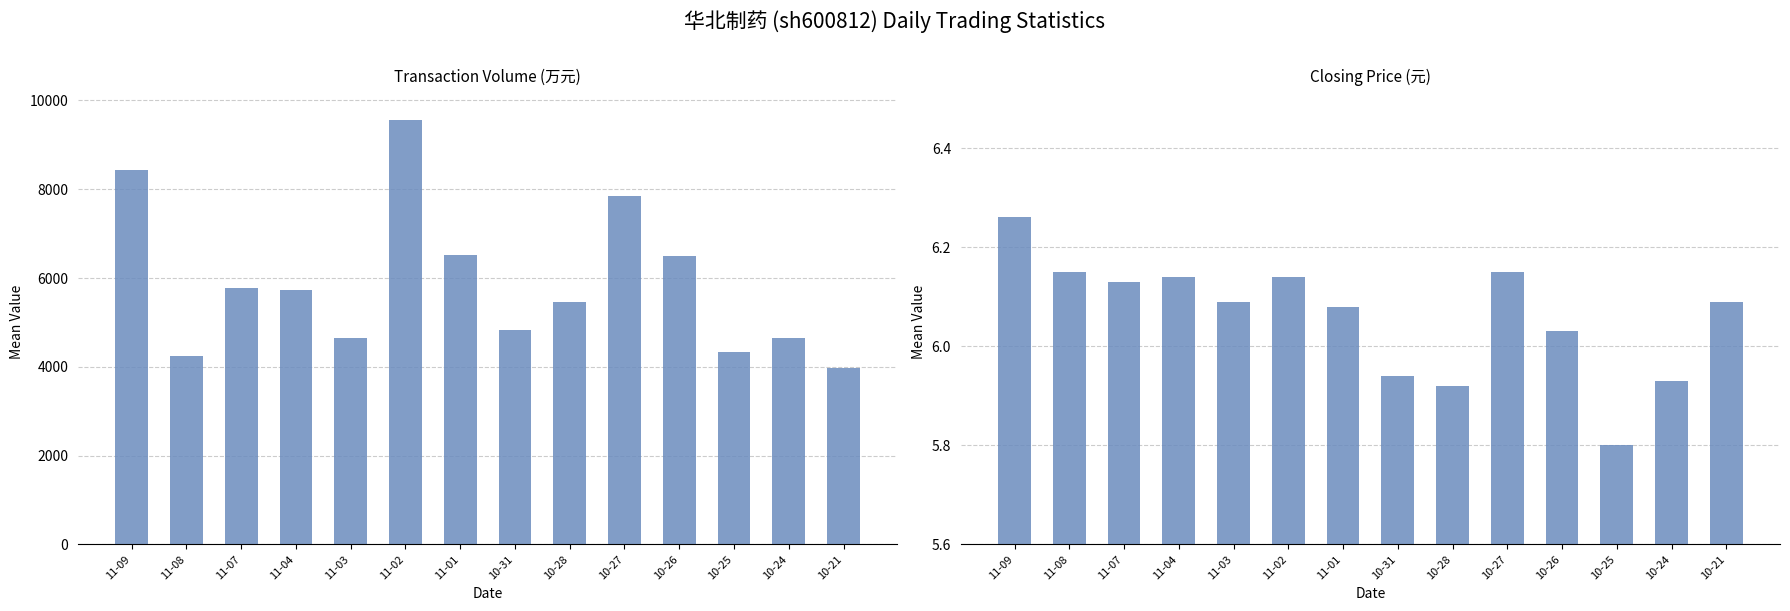

Rank the series at 10-31 from lowest to highest value.

price, t_volume